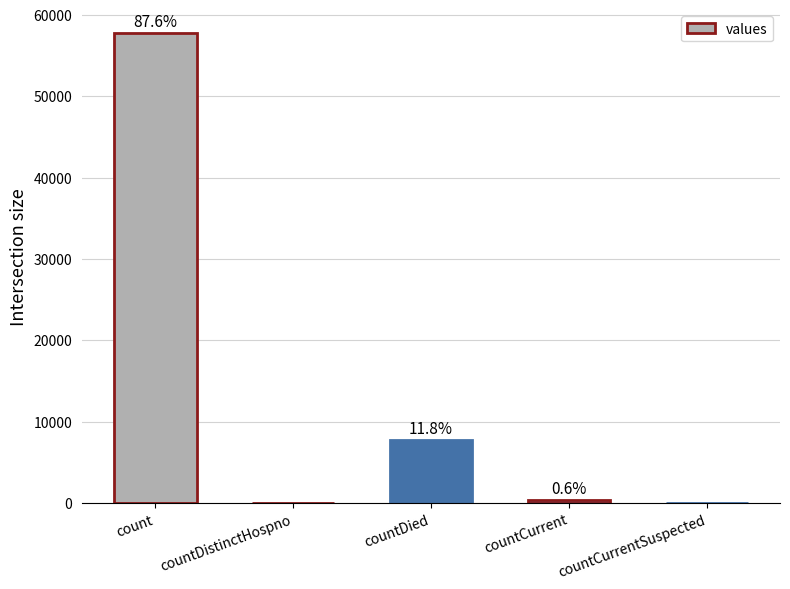

True or false: the data shows 7778 at countDied.

True